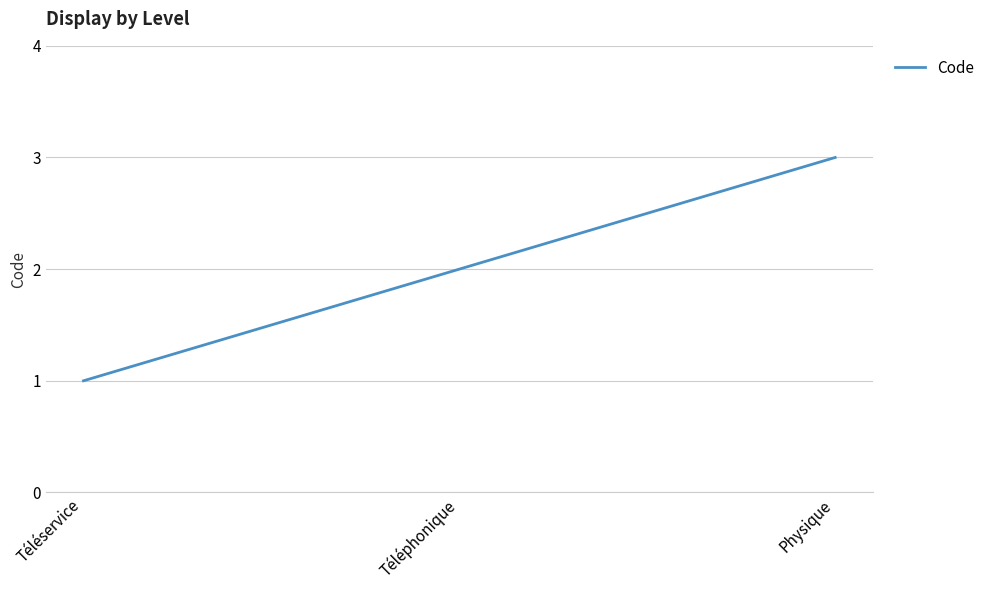

What is the greatest value displayed?

3